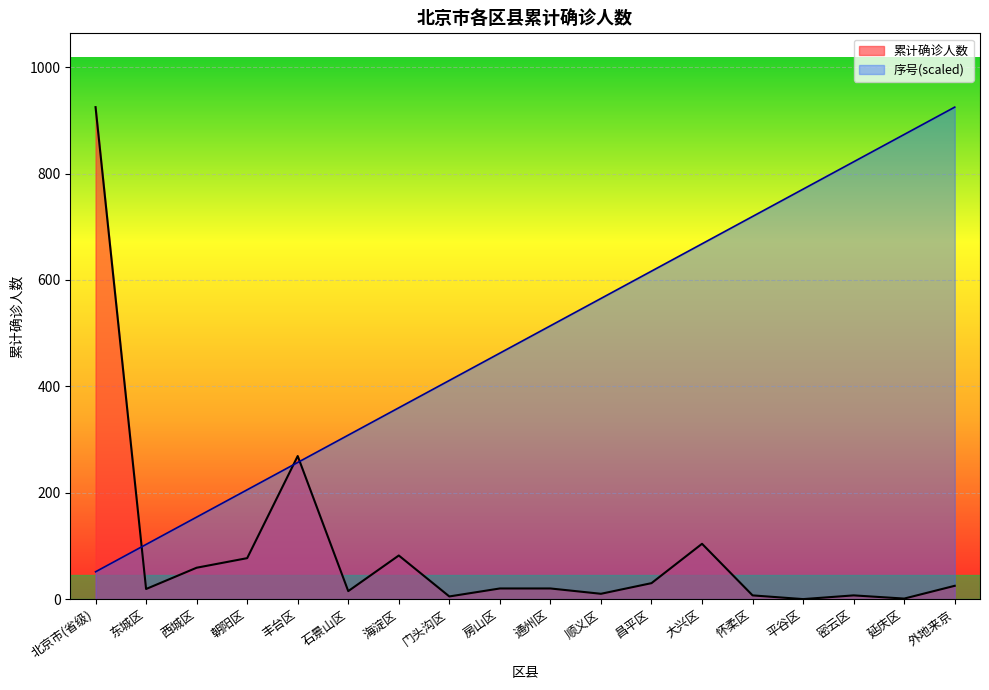

In 累计确诊人数, how many points are lower than both neighbors (excluding endpoints)?

6